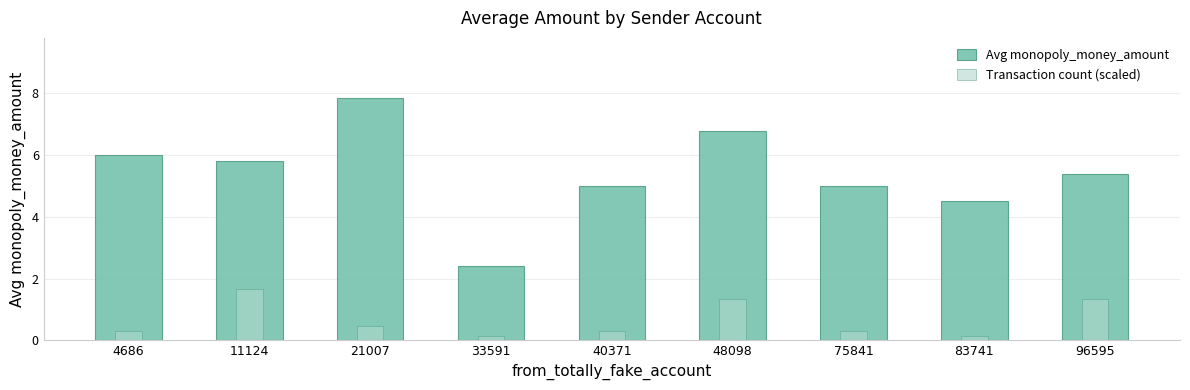

What is the difference between the highest and lowest values at 11124?

4.2